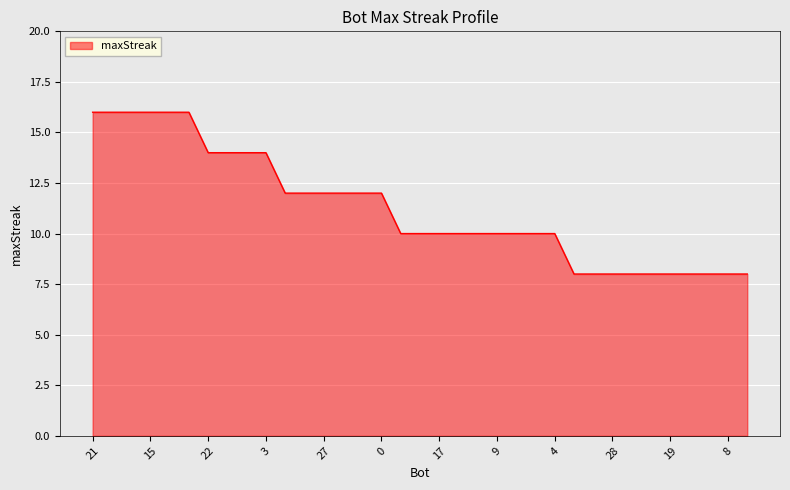

What is the maximum value shown in the chart?

16